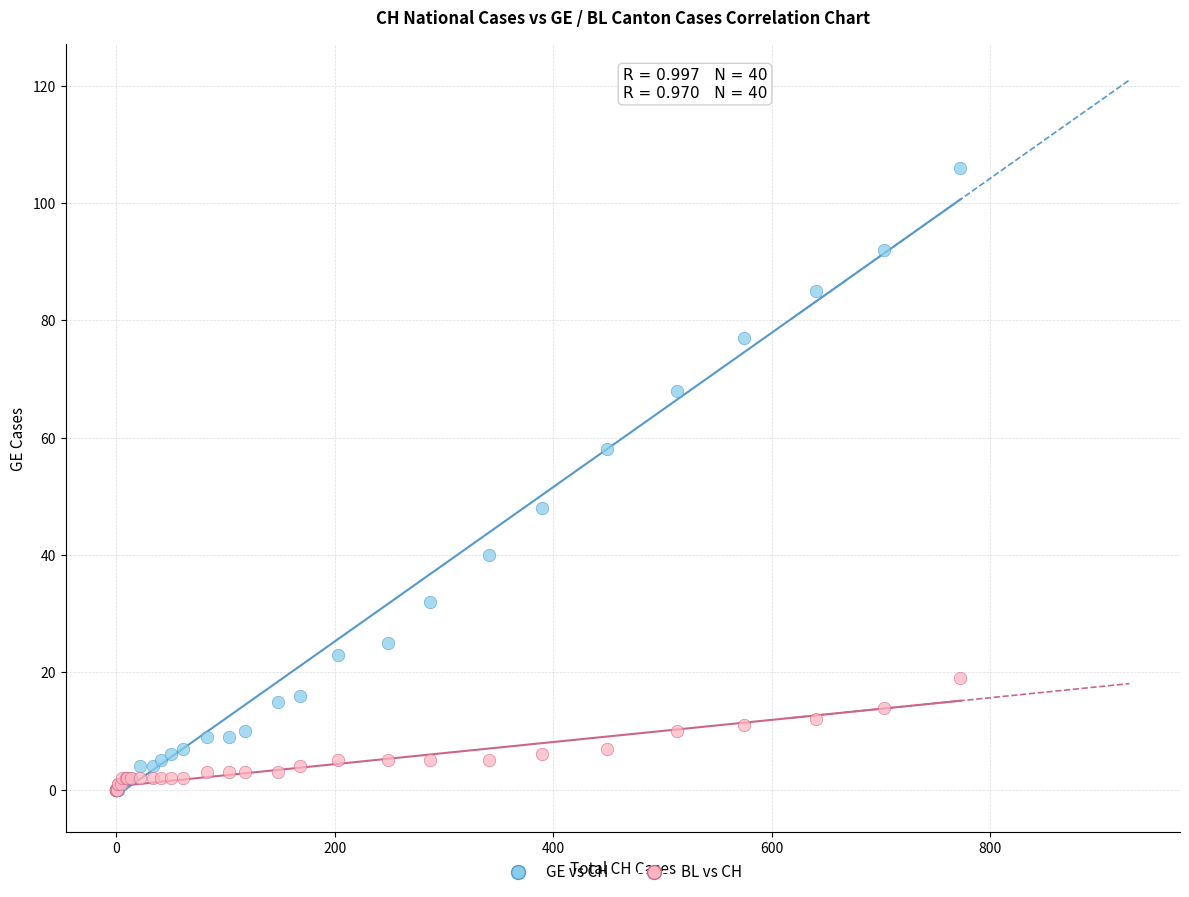

What are all the series names shown in the legend?

GE vs CH, BL vs CH